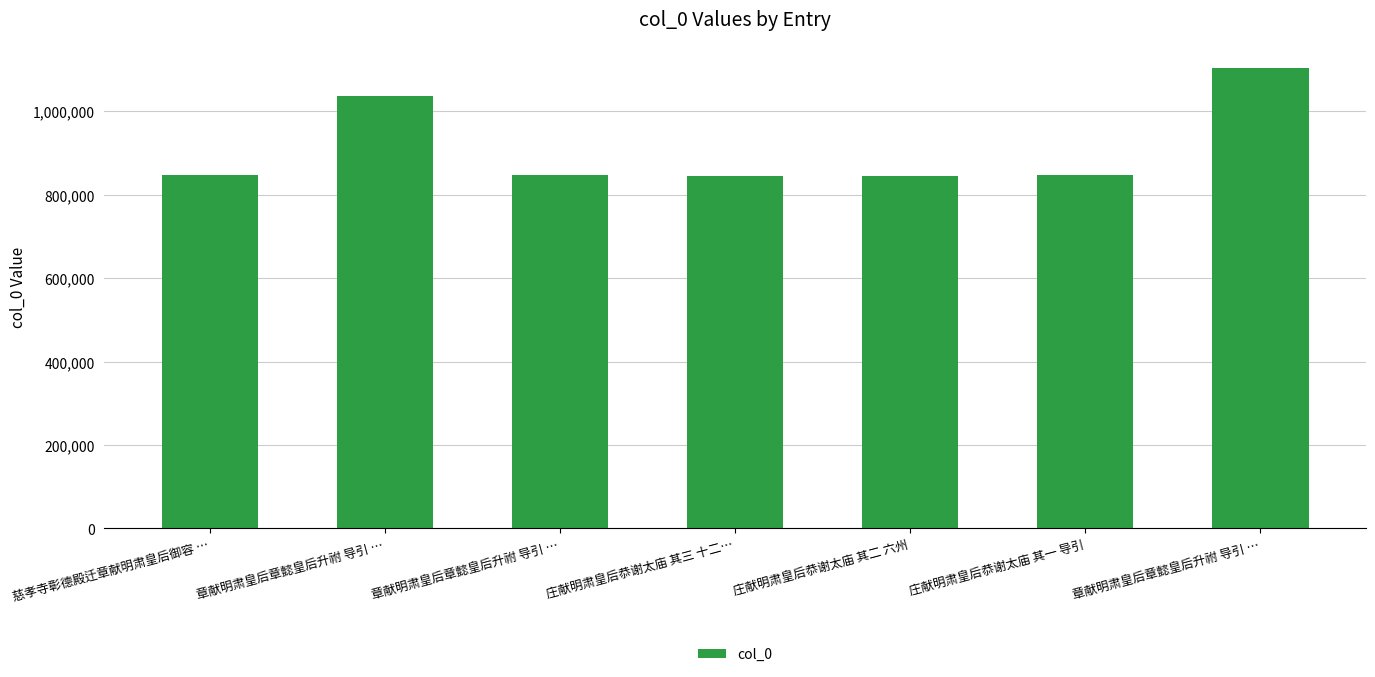

The value at 章献明肃皇后章懿皇后升祔 导引 … is 1145634. True or false?

False